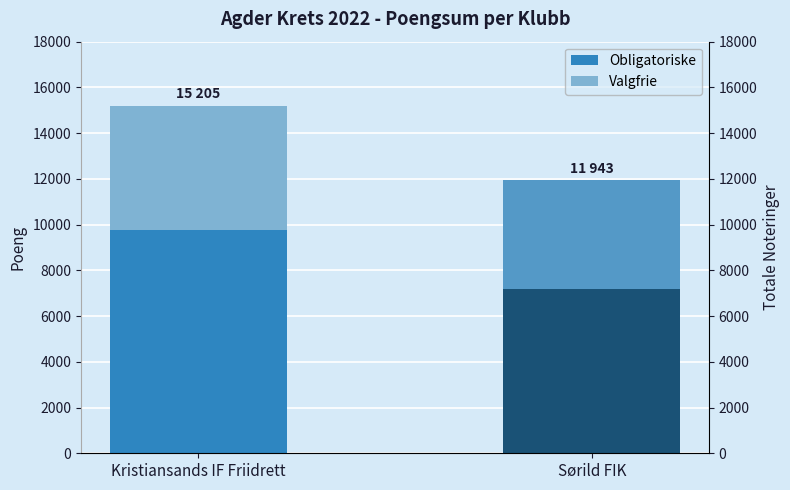

Between Kristiansands IF Friidrett and Sørild FIK, which series saw the biggest shift?

Obligatoriske